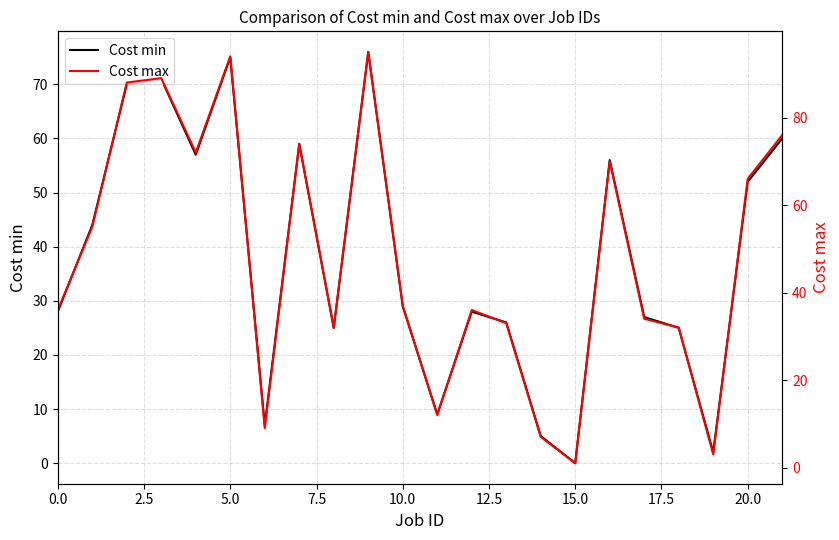

Count the number of categories in the chart.

22